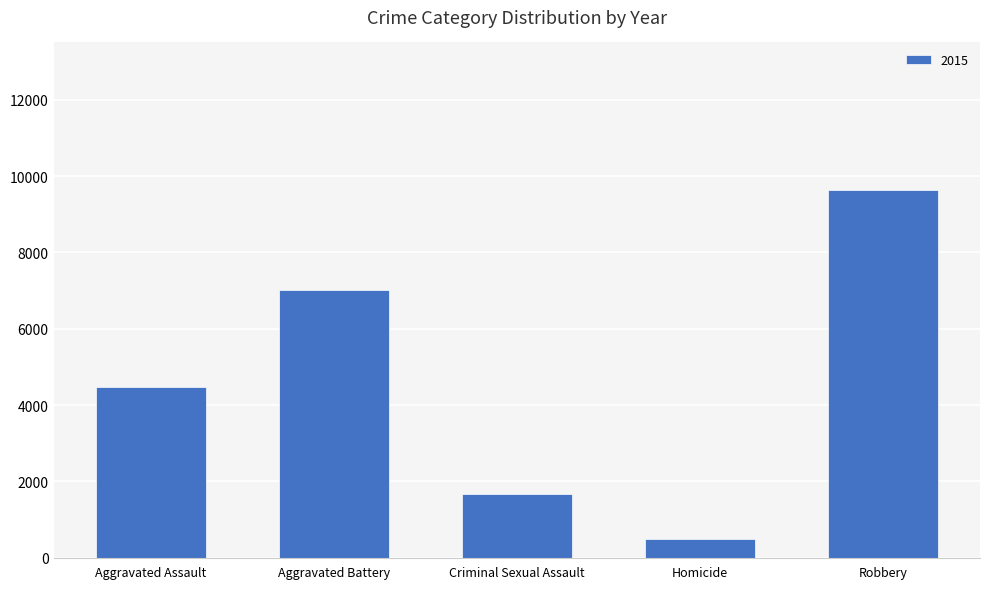

What is the approximate value at Aggravated Assault, to the nearest 10?

4480